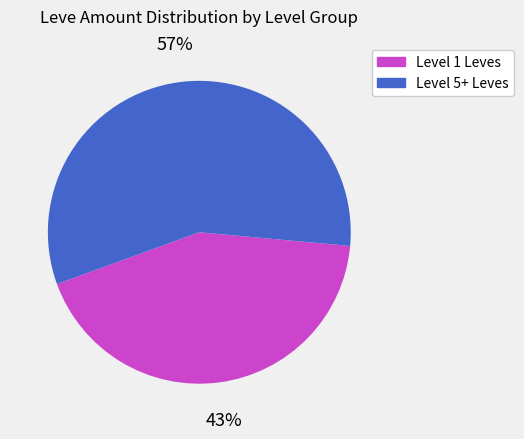

Is the sum of Level 5+ Leves and Level 1 Leves greater than half?

Yes